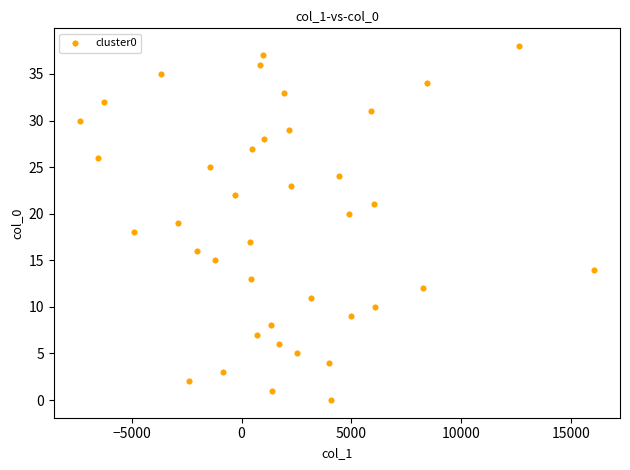

What is the range of Y values (max minus min)?

38